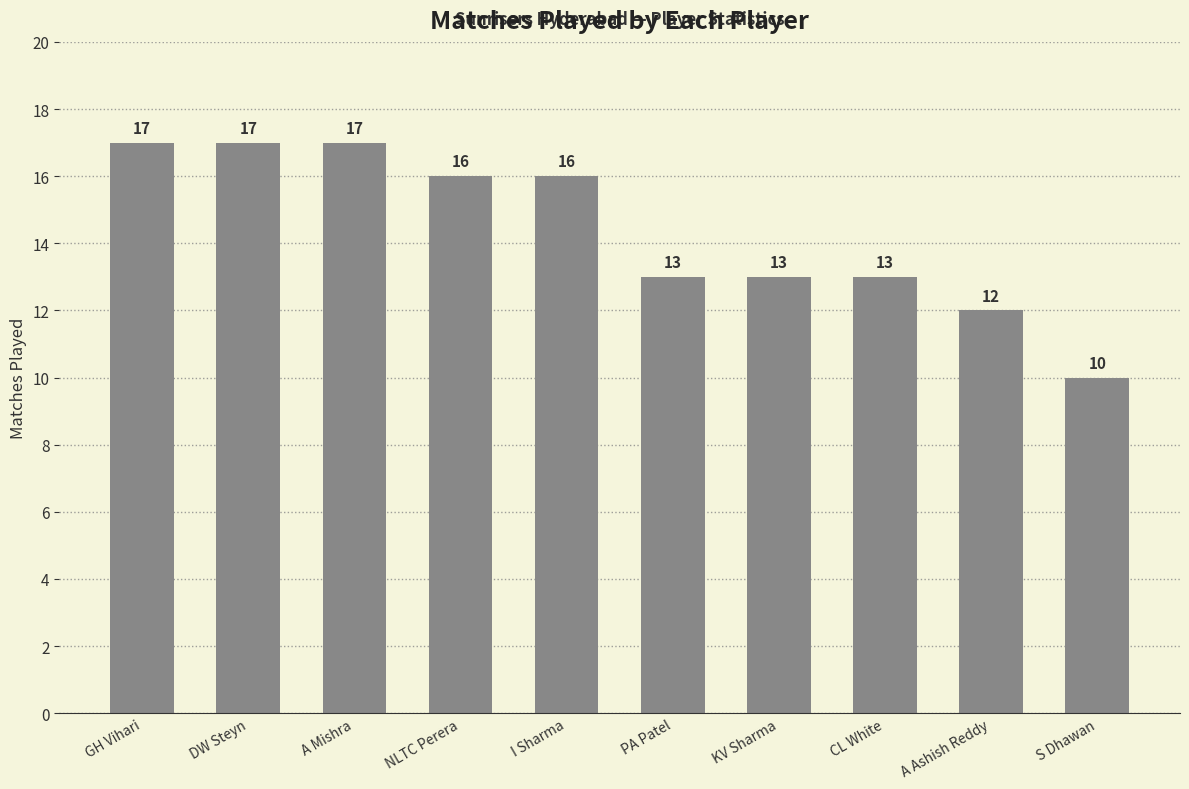

Which has a higher value, GH Vihari or I Sharma?

GH Vihari